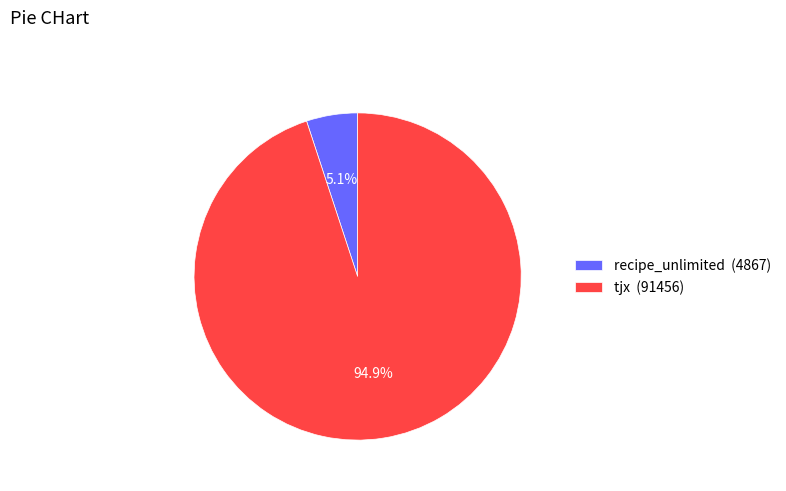

How many segments does this pie chart have?

2